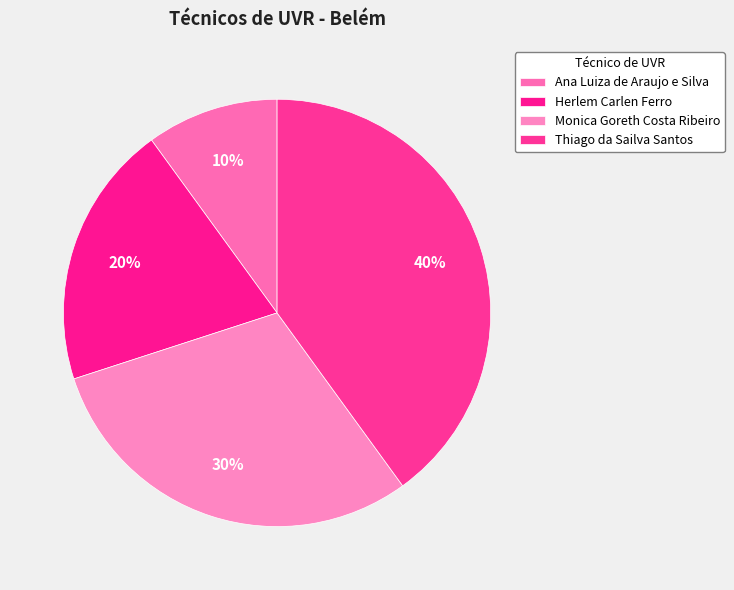

How many segments does this pie chart have?

4